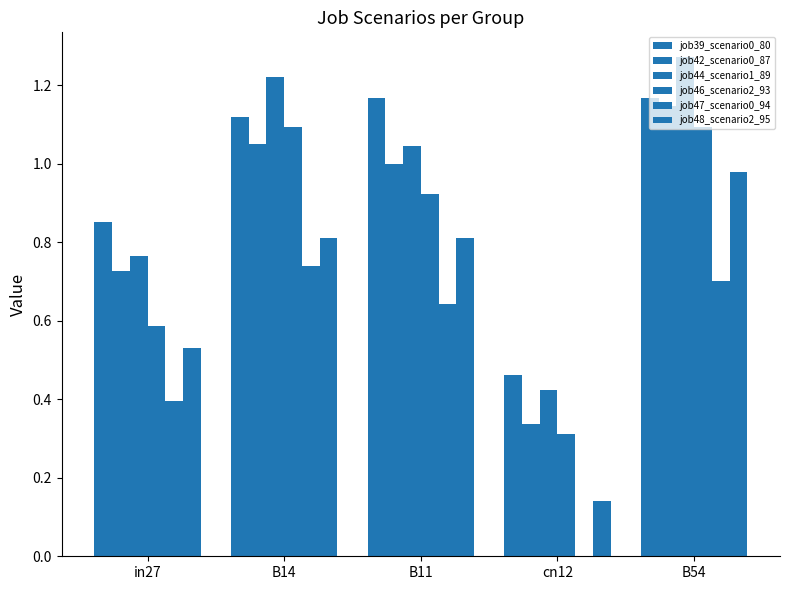

How many groups of bars are there?

5